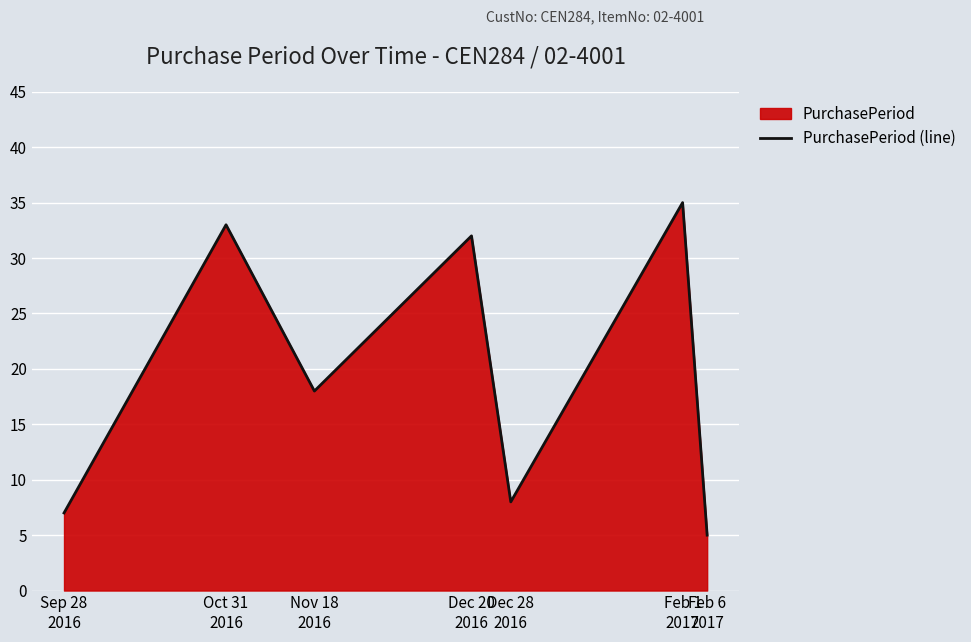

How many lines are shown in the chart?

1